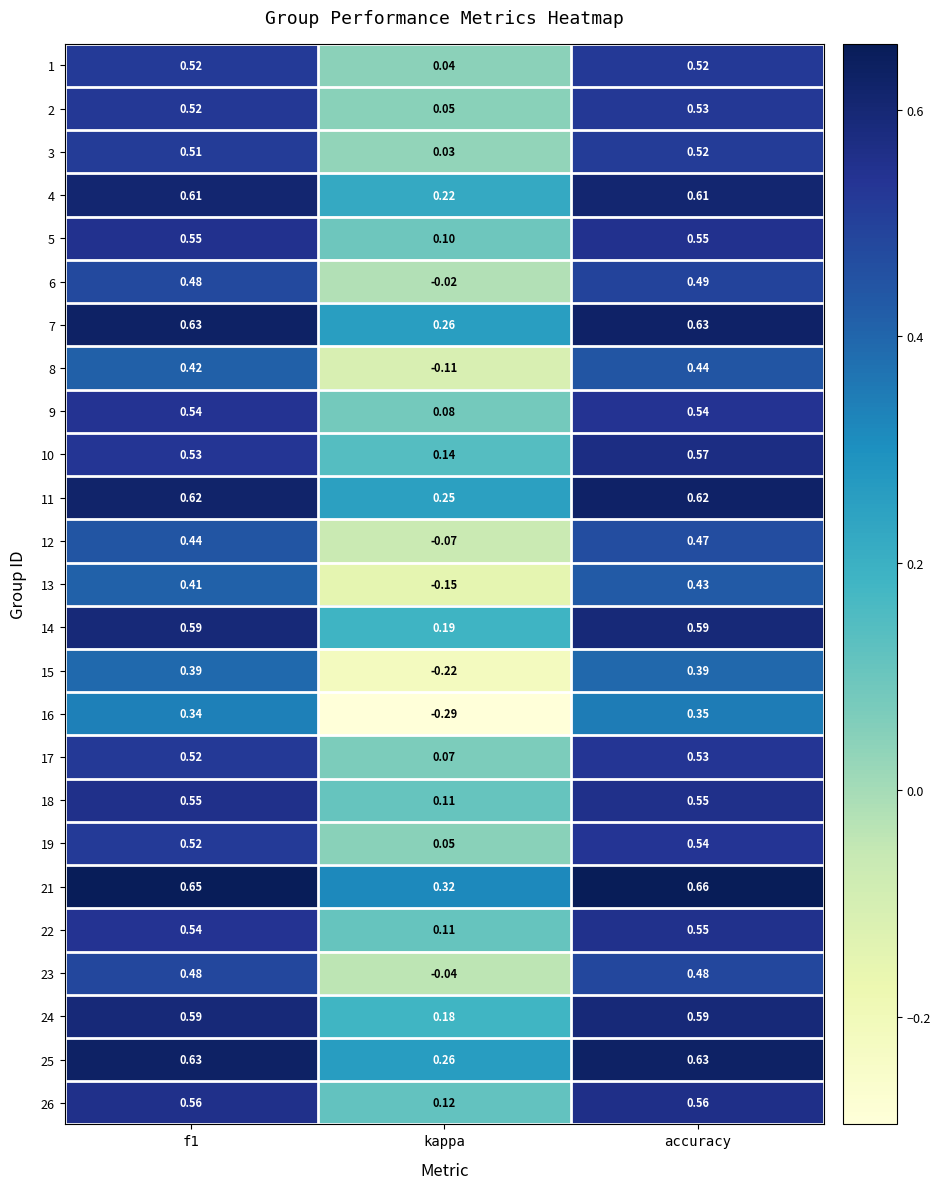

Which category has the highest value across all series?

accuracy